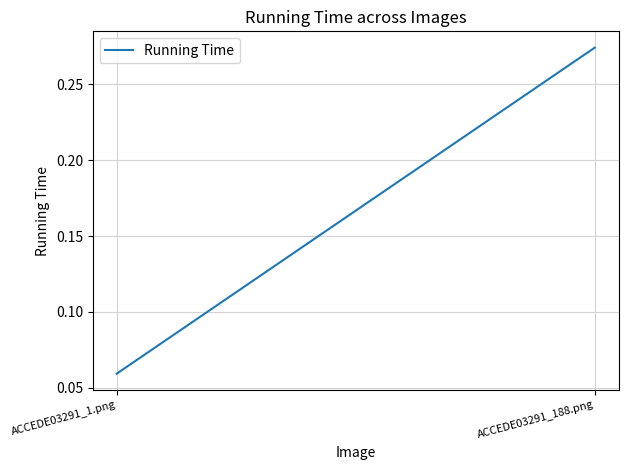

Is it true that the value at ACCEDE03291_1.png is 0.1?

False